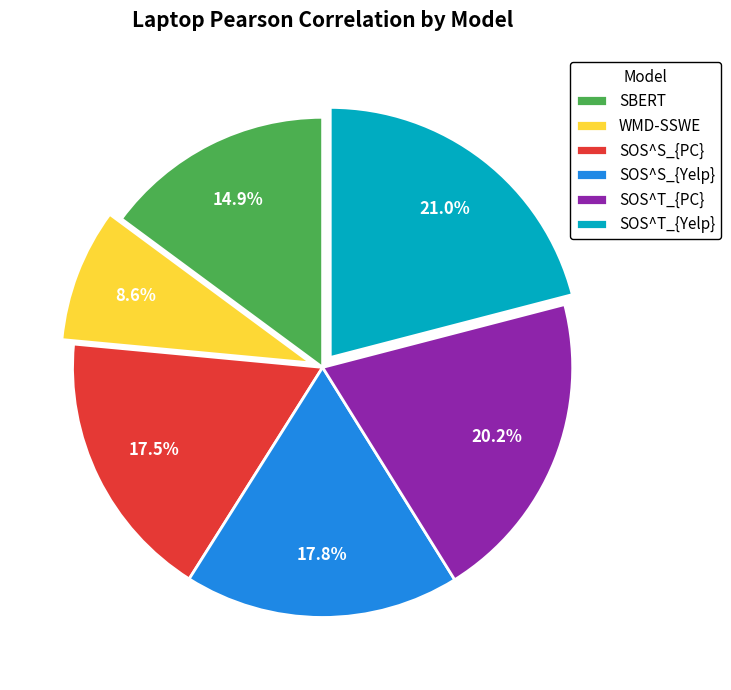

To the nearest percent, what is the difference between the largest and smallest slice percentages?

12%